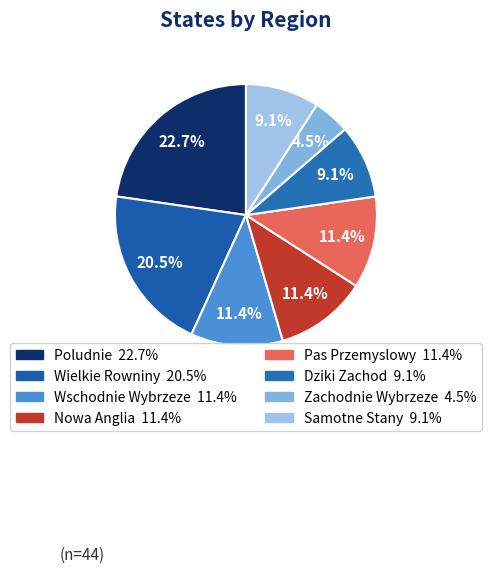

How many slices are in this pie chart?

8